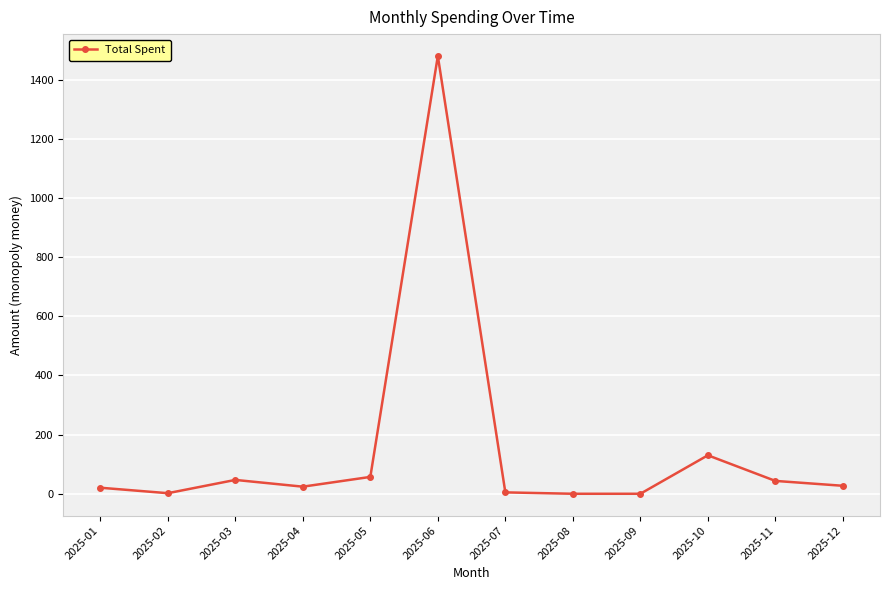

Which category has the highest value across all series?

2025-06